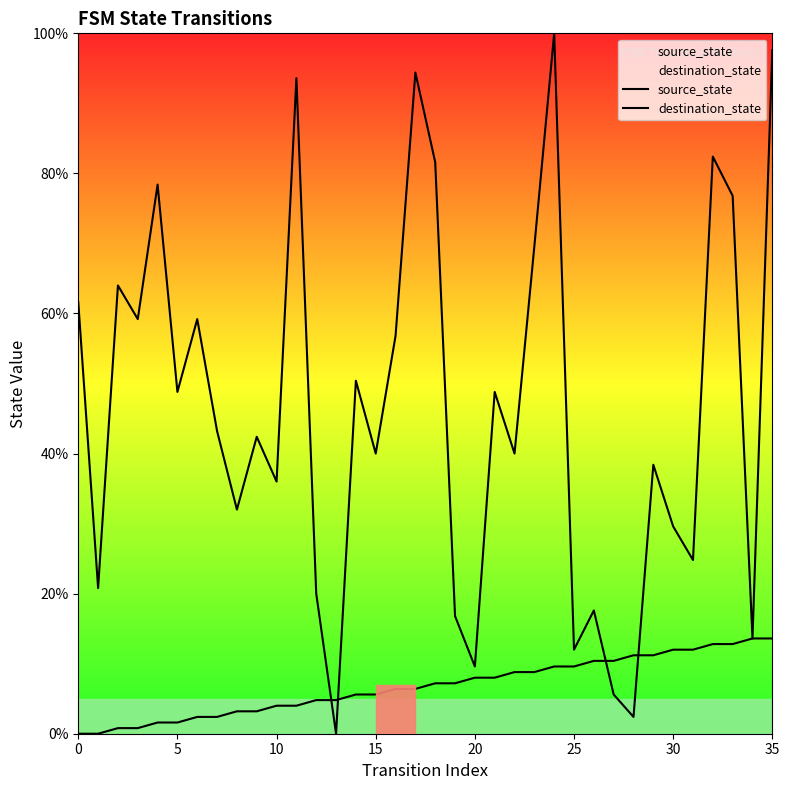

What is the total value across all series at 11?

97.6